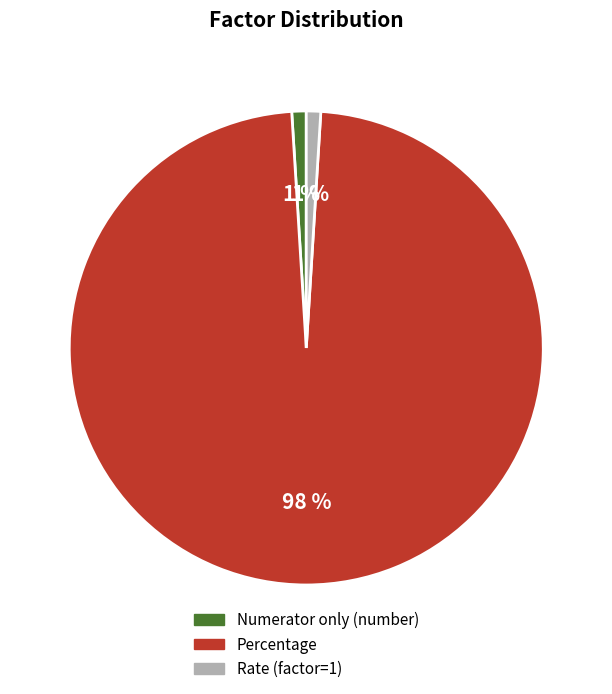

The Percentage slice represents 98% of the pie. True or false?

True